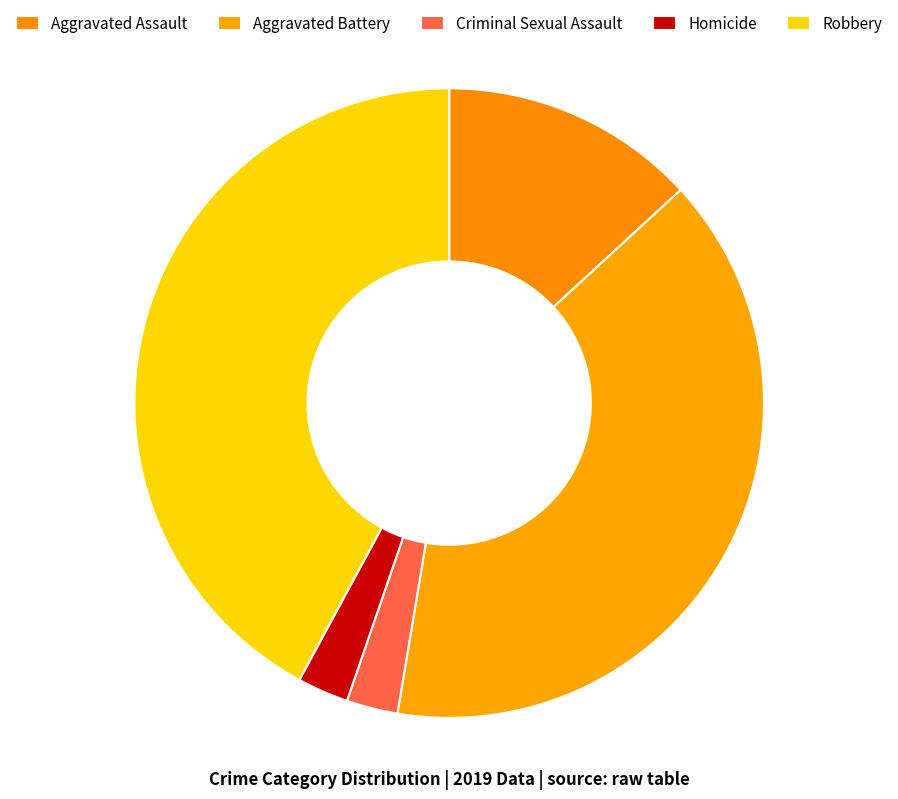

The Aggravated Assault slice represents 7% of the pie. True or false?

False